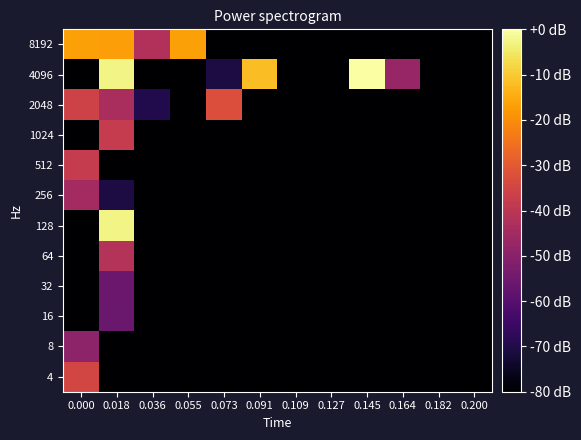

How many series are shown in this chart?

12